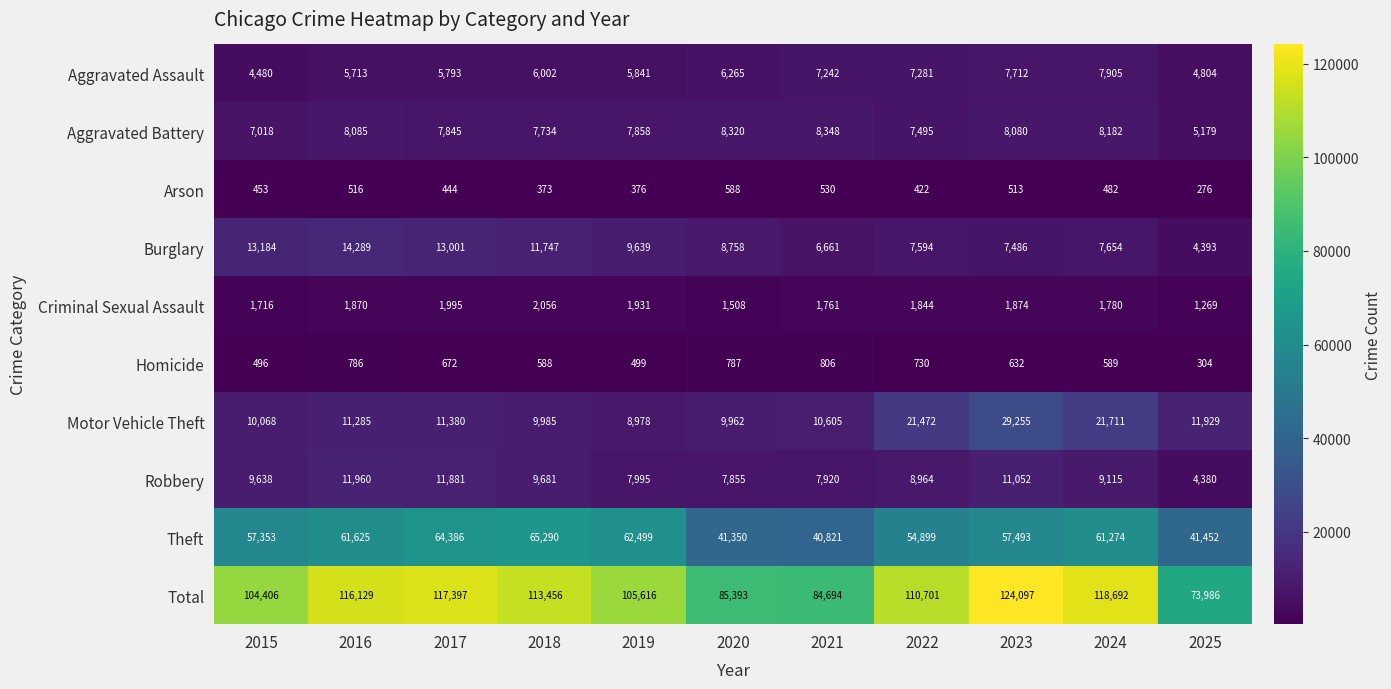

What is the sum of all Aggravated Battery values?

84144